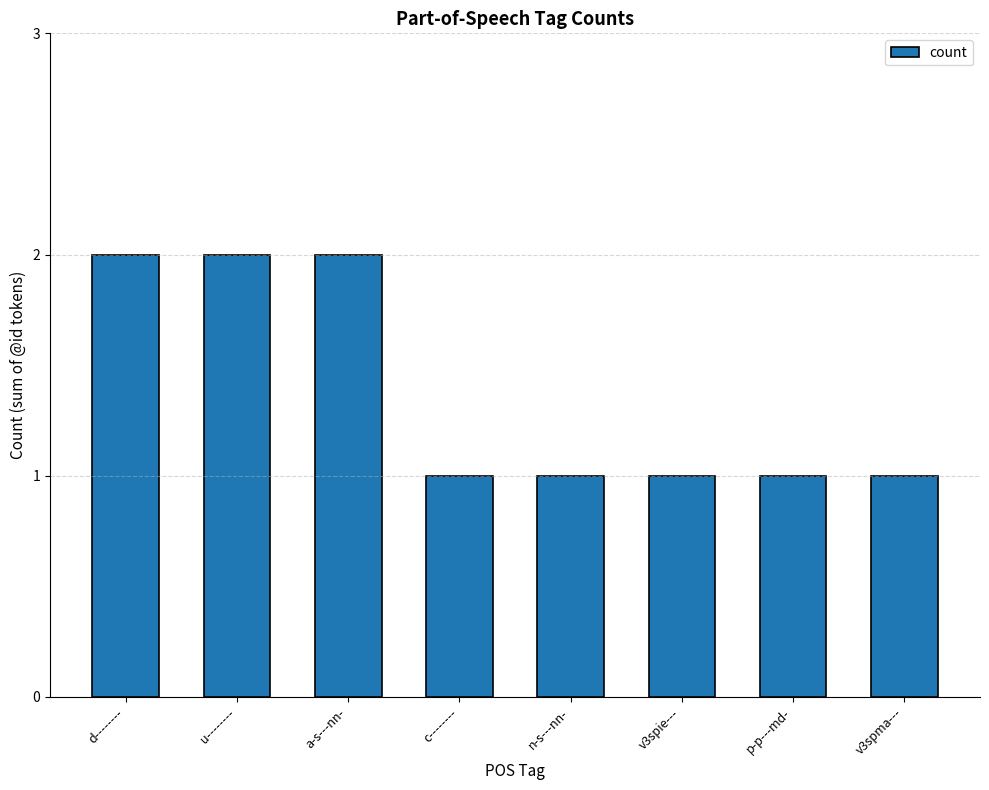

The chart shows a value of 2 at u--------. True or false?

True